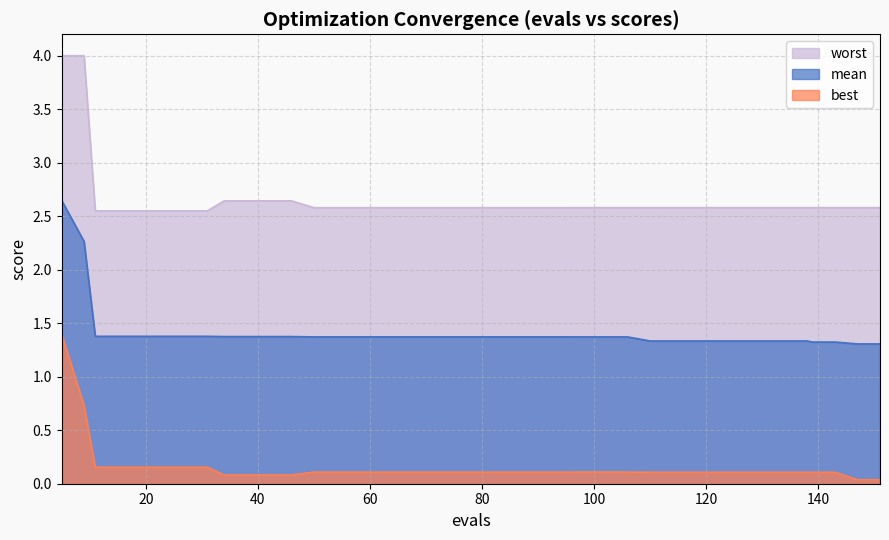

What is the spread (max minus min) of values at 143?

2.5